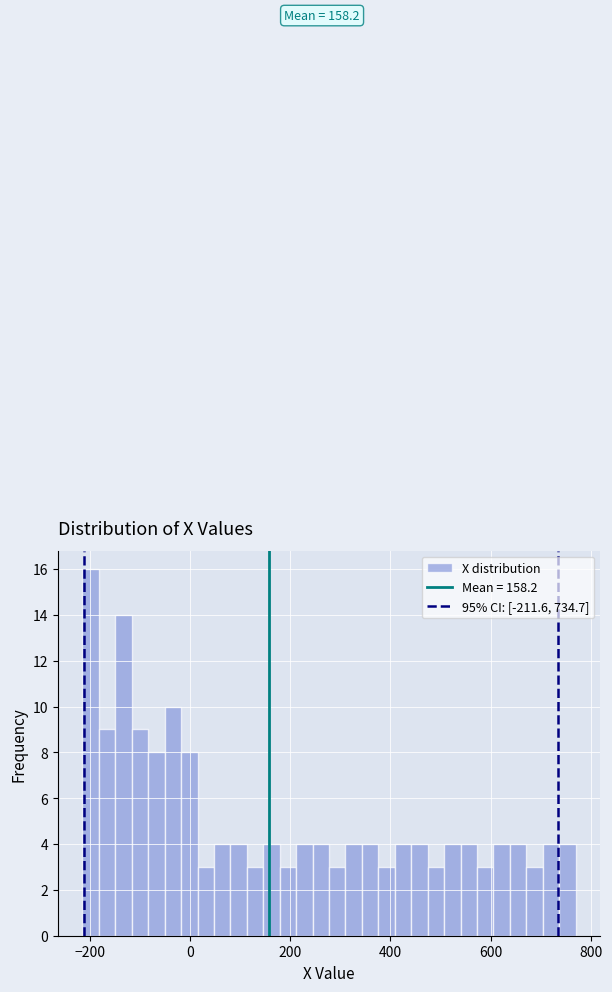

Around what value on the x-axis is the tallest bar? Give the approximate position of its centre, as read against the axis.

-200